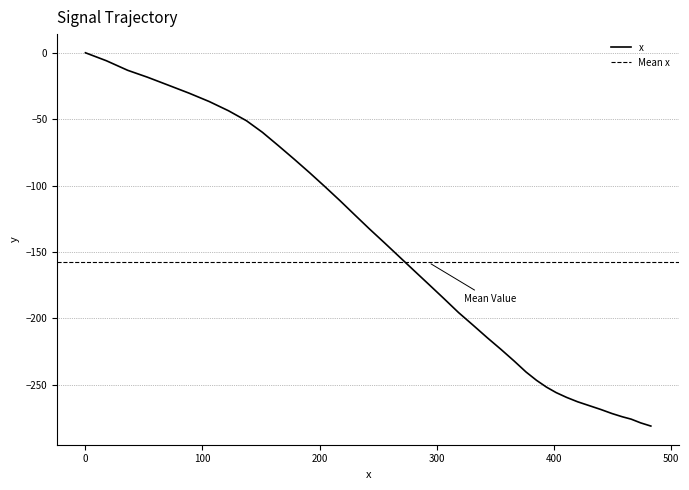

What is the value of the 23rd point from the left?

-195.6